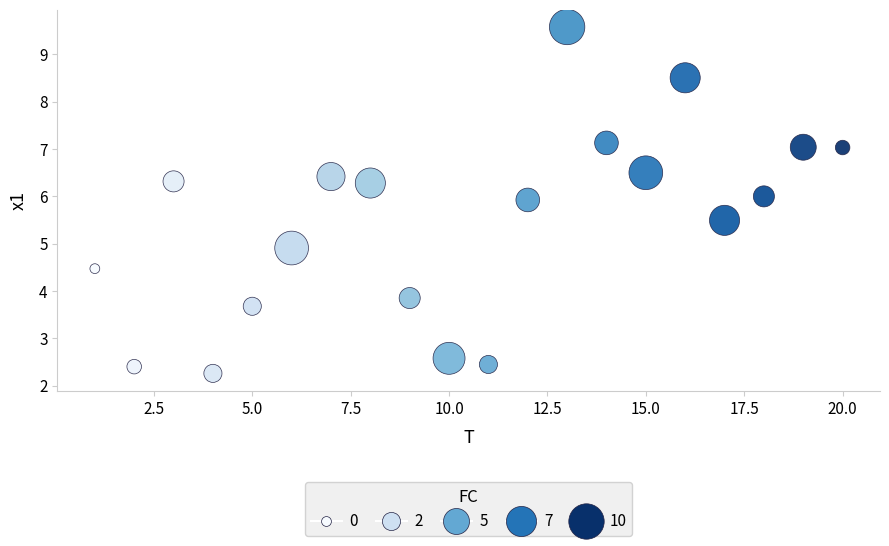

What is the range of X values (max minus min)?

19.0